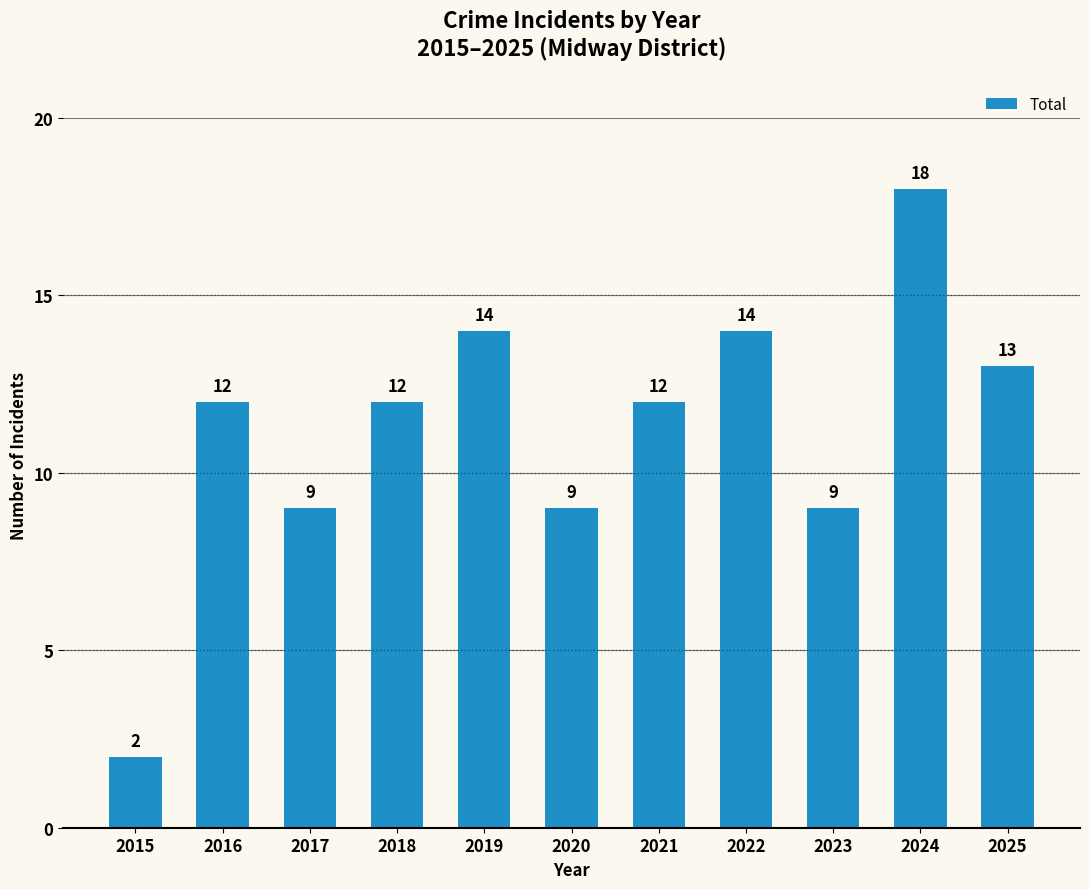

Which label corresponds to the smallest value in the chart?

2015